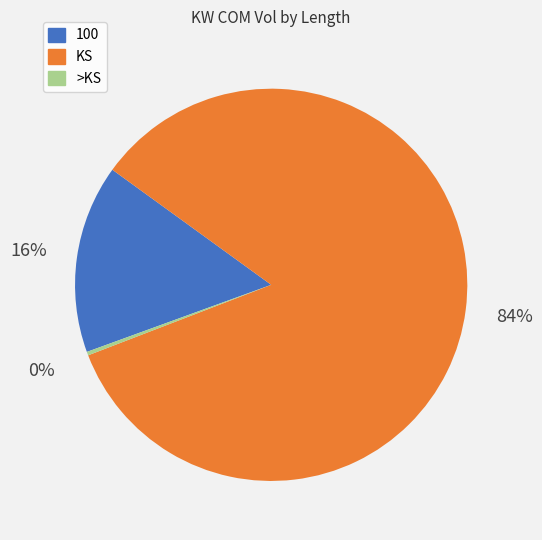

What is the smallest slice in the pie chart?

>KS